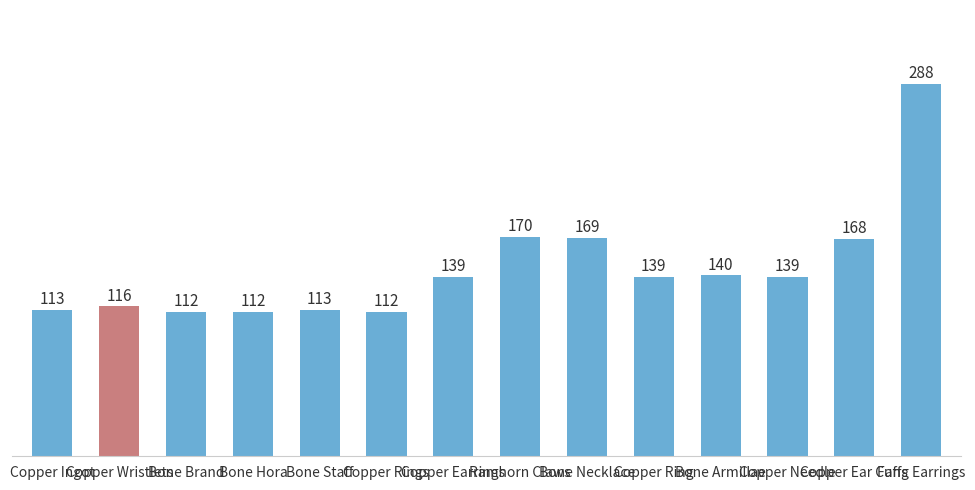

What is the average value?

145